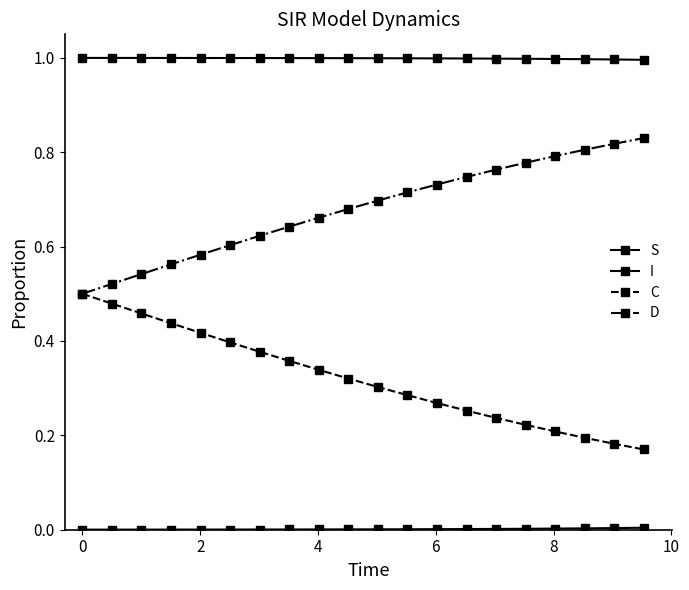

Which series has the largest total across all categories?

S